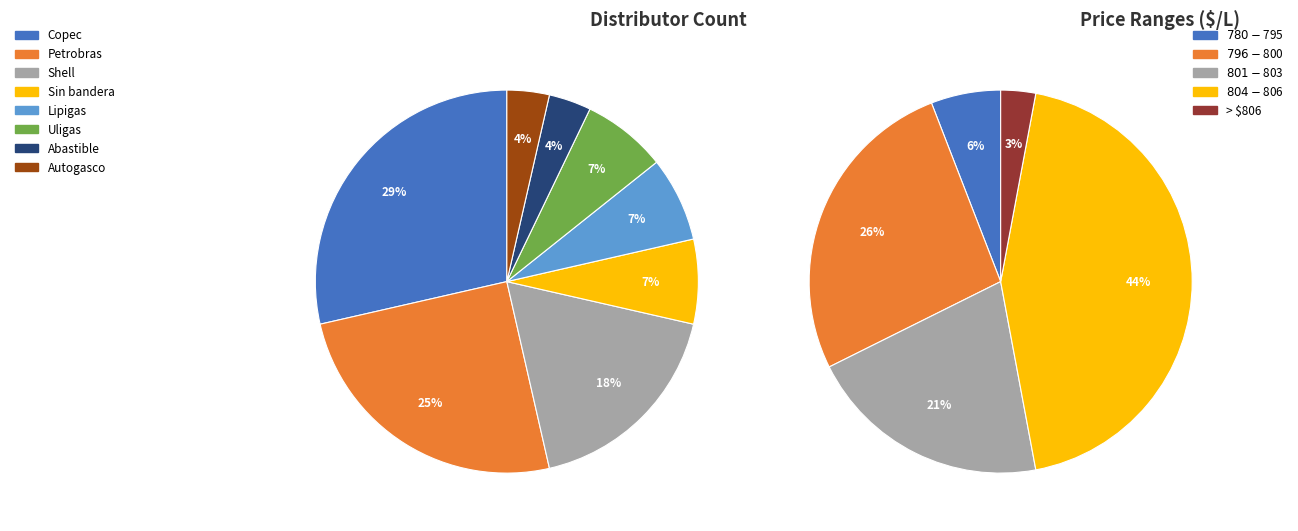

How much of the chart is everything except Abastible?

96.4%